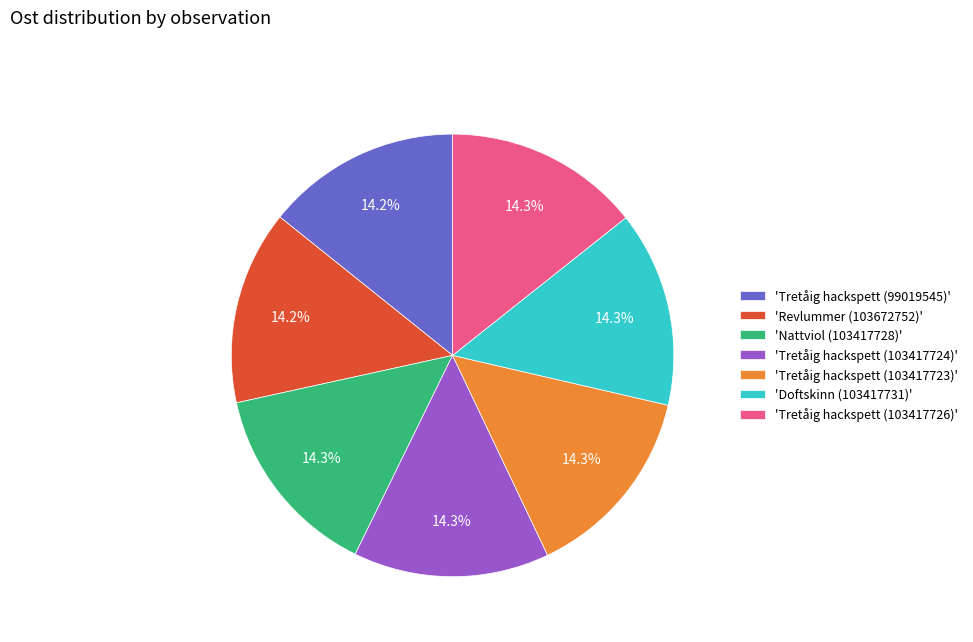

Approximately how many times larger is the value at 'Tretåig hackspett (99019545)' compared to 'Revlummer (103672752)'?

1.0